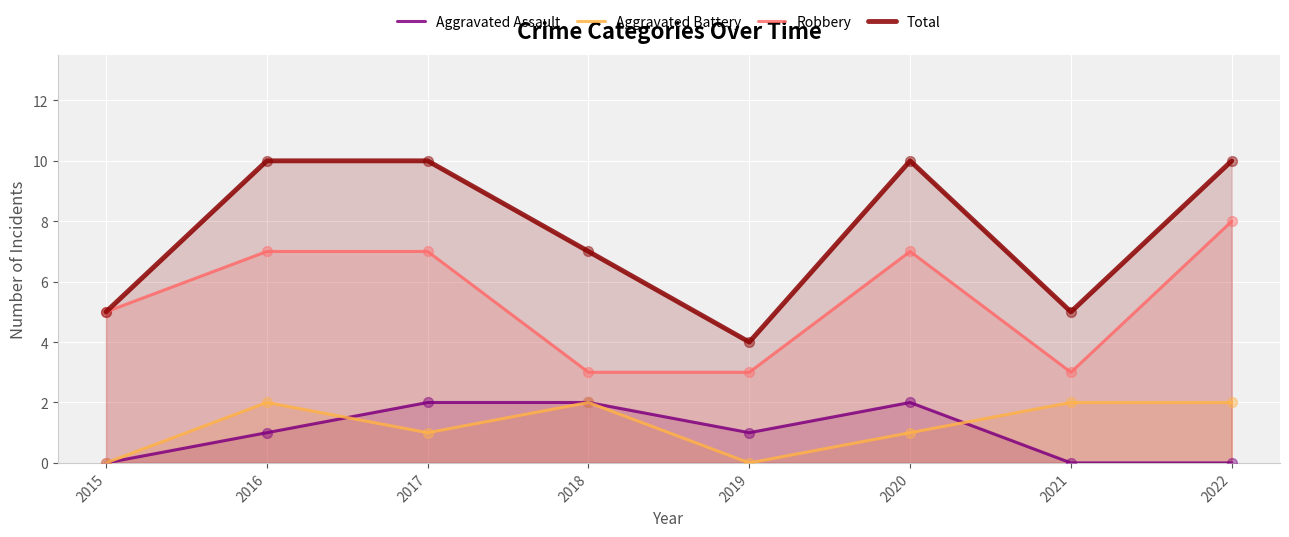

What is the total value across all series at 2018?

14